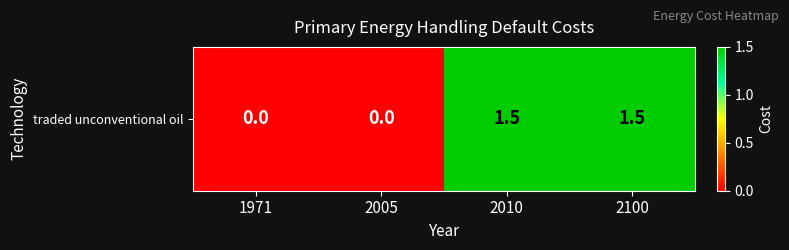

The chart shows a value of 0.0 at 2005. True or false?

True